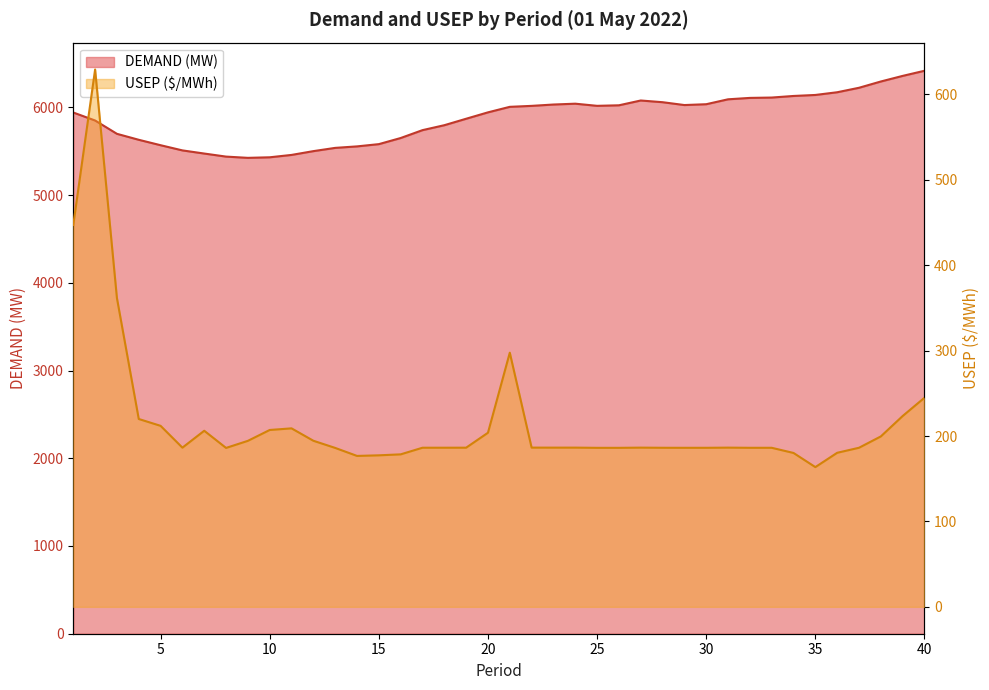

How many data points in DEMAND (MW) are above 6006?

20